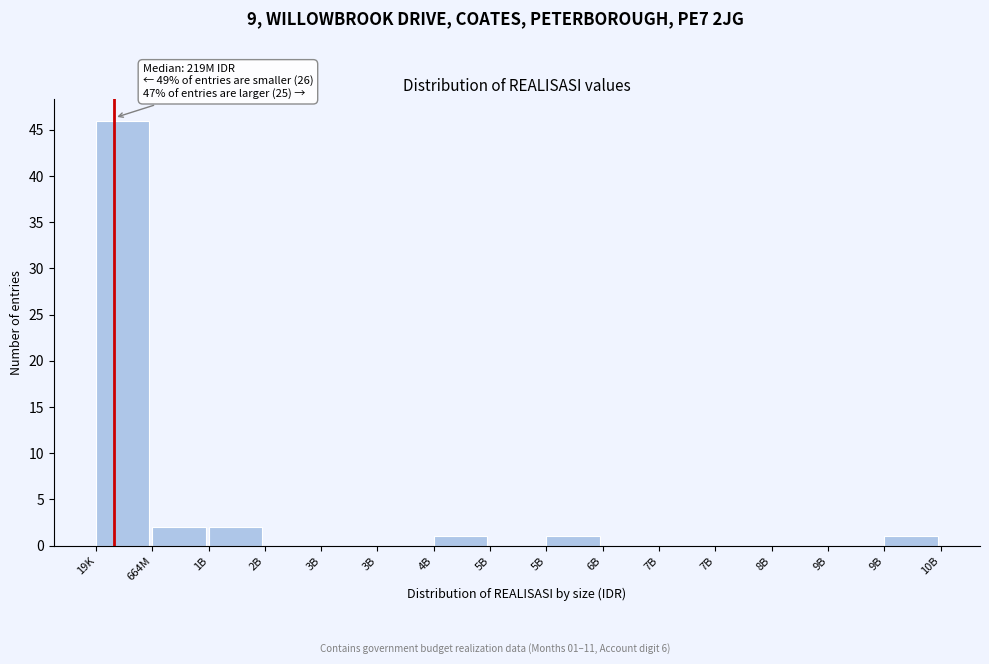

Count the number of categories in the chart.

15